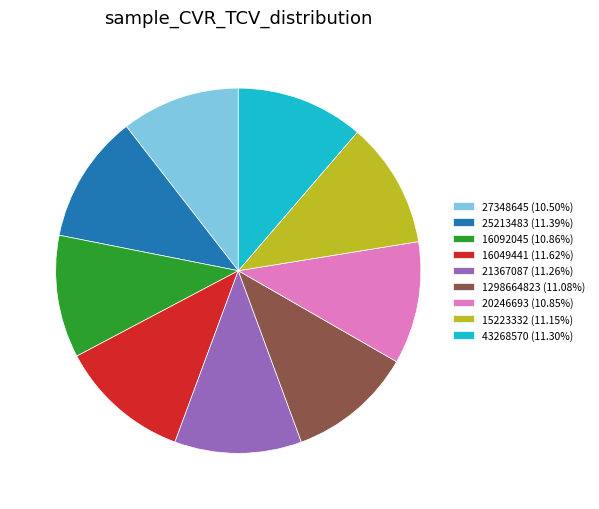

How many slices are in this pie chart?

9